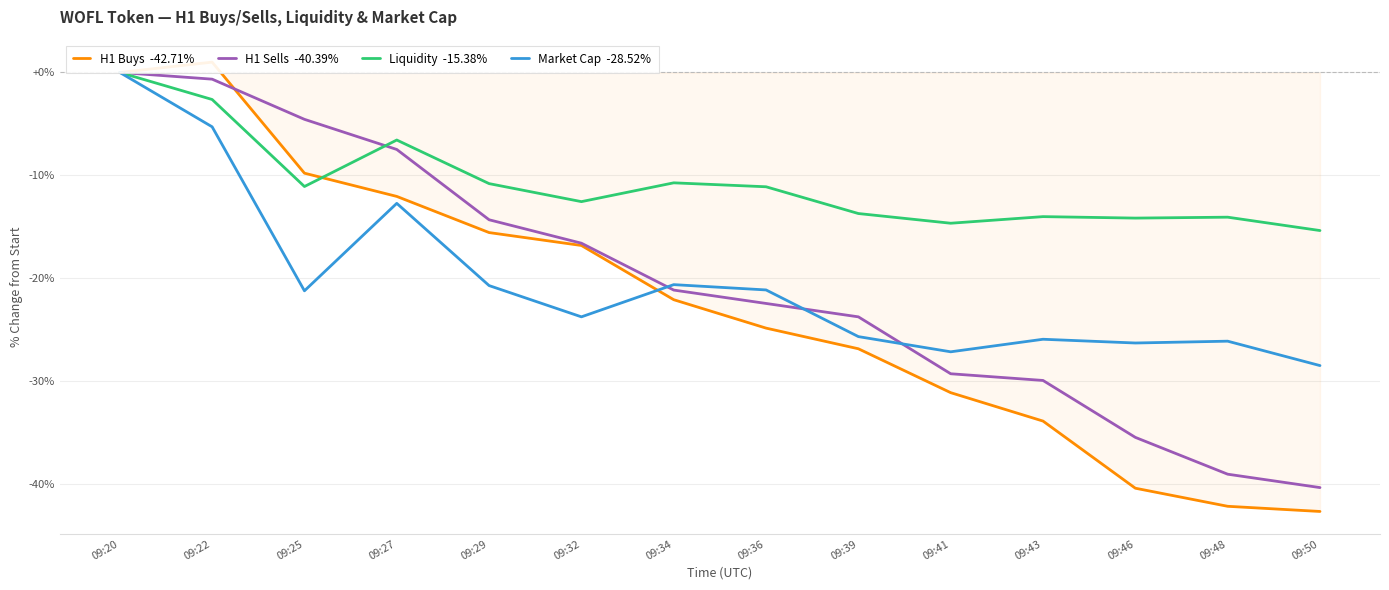

How many data points in Liquidity  -15.38% are less than -11?

9